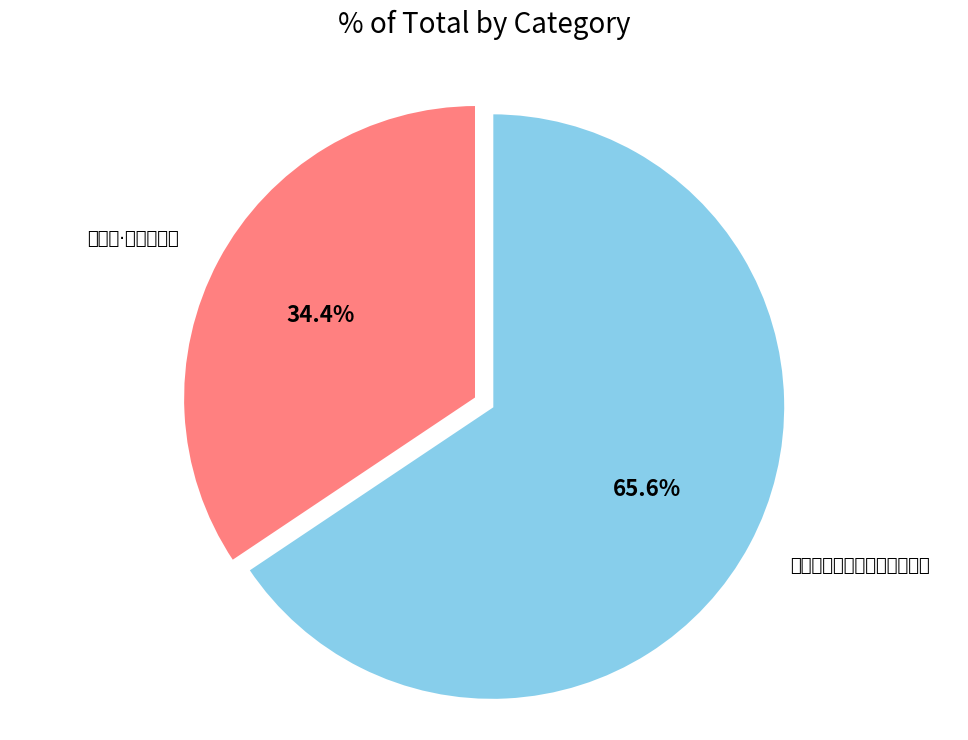

What is the smallest slice in the pie chart?

分水岭·宝贝山前去